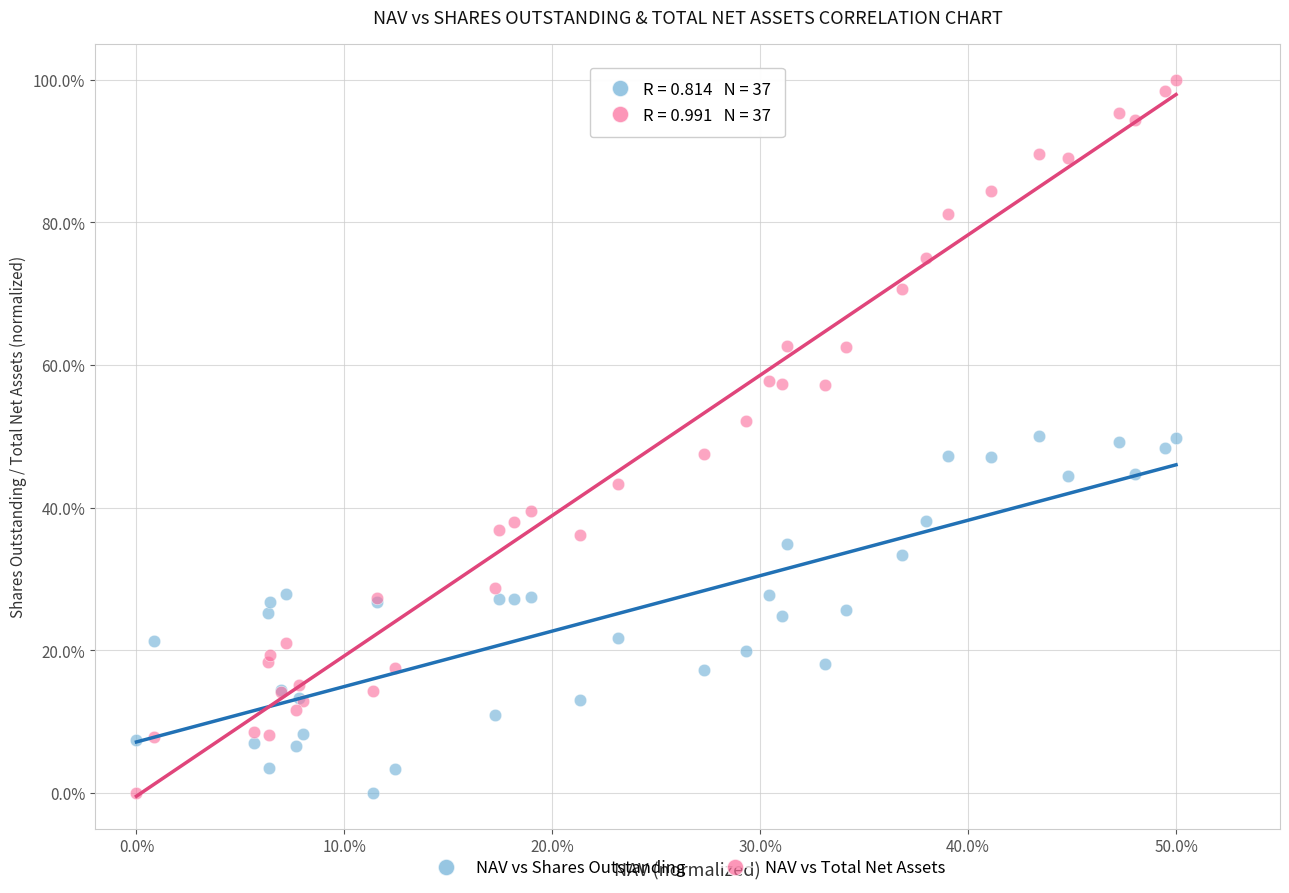

What is the X range (max minus min) for the scatter plot?

50.0